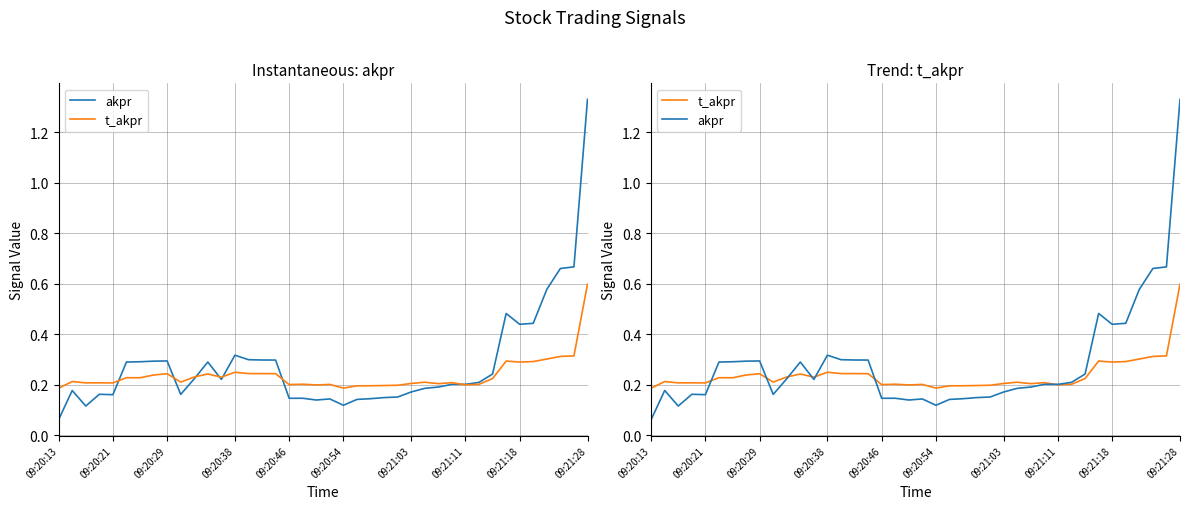

Reading left to right, what are all the values shown in this chart?

akpr: 0.1	0.2	0.1	0.2	0.2	0.3	0.3	0.3	0.3	0.2	0.2	0.3	0.2	0.3	0.3	0.3	0.3	0.1	0.1	0.1	0.1	0.1	0.1	0.1	0.1	0.2	0.2	0.2	0.2	0.2	0.2	0.2	0.2	0.5	0.4	0.4	0.6	0.7	0.7	1.3
t_akpr: 0.2	0.2	0.2	0.2	0.2	0.2	0.2	0.2	0.2	0.2	0.2	0.2	0.2	0.2	0.2	0.2	0.2	0.2	0.2	0.2	0.2	0.2	0.2	0.2	0.2	0.2	0.2	0.2	0.2	0.2	0.2	0.2	0.2	0.3	0.3	0.3	0.3	0.3	0.3	0.6